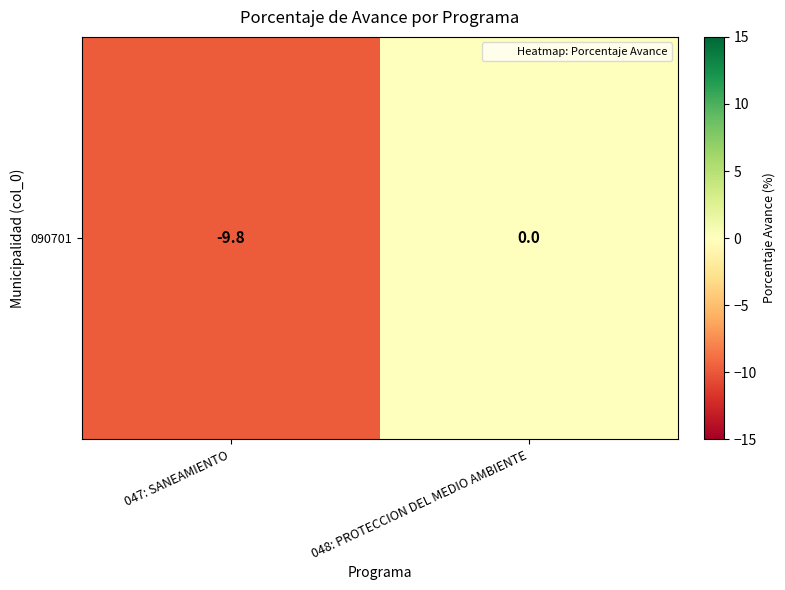

List the labels in order of value, smallest first.

047: SANEAMIENTO, 048: PROTECCION DEL MEDIO AMBIENTE